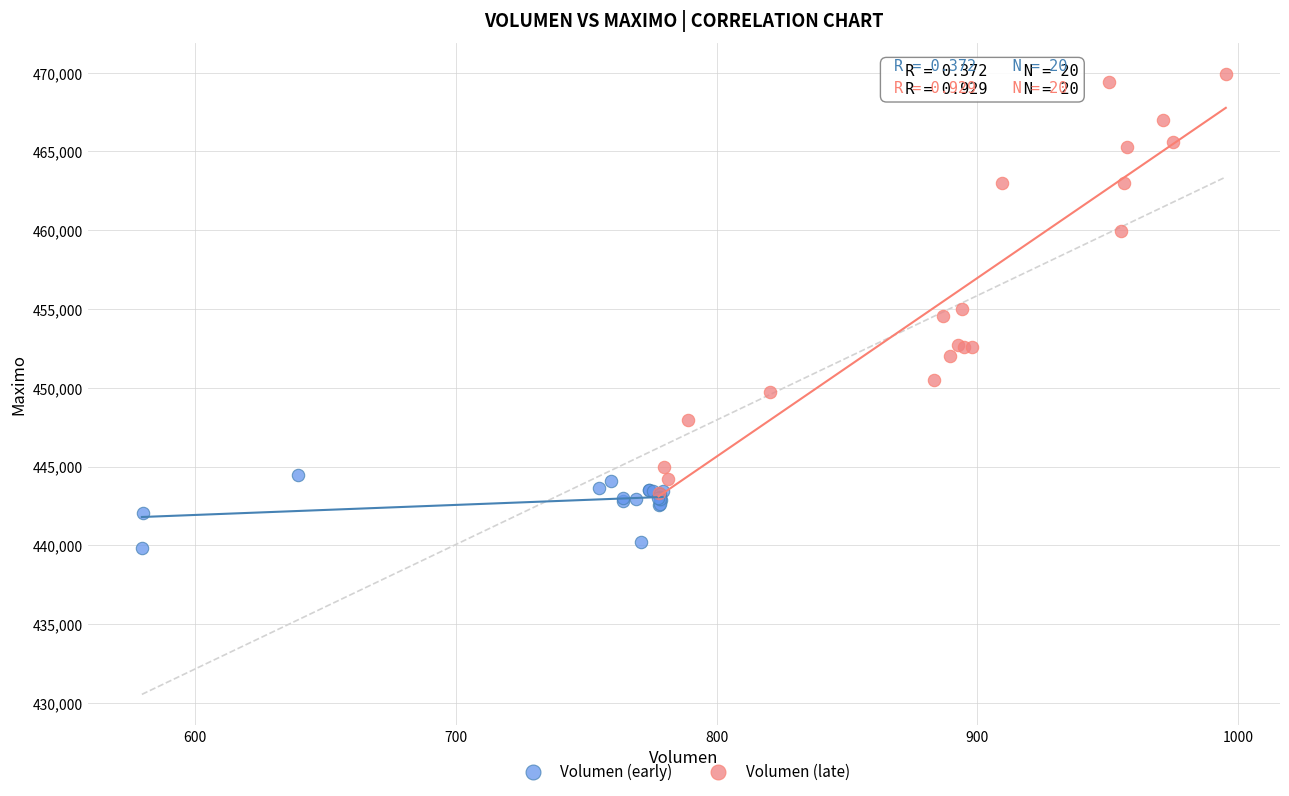

Which series has the widest spread of Y values?

Volumen (late)